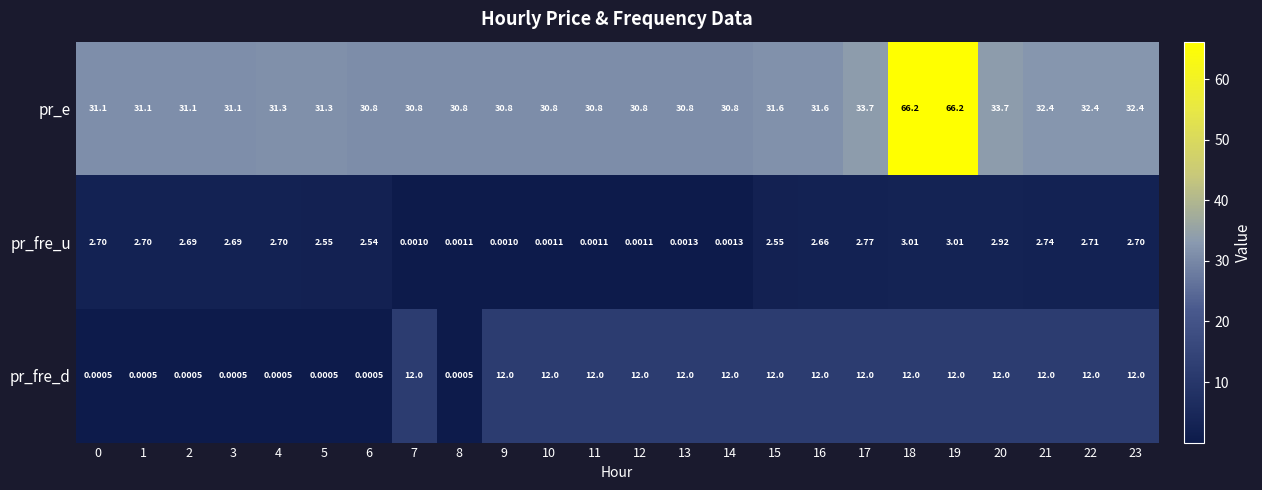

Rank the series by their maximum value, from lowest to highest.

pr_fre_u, pr_fre_d, pr_e